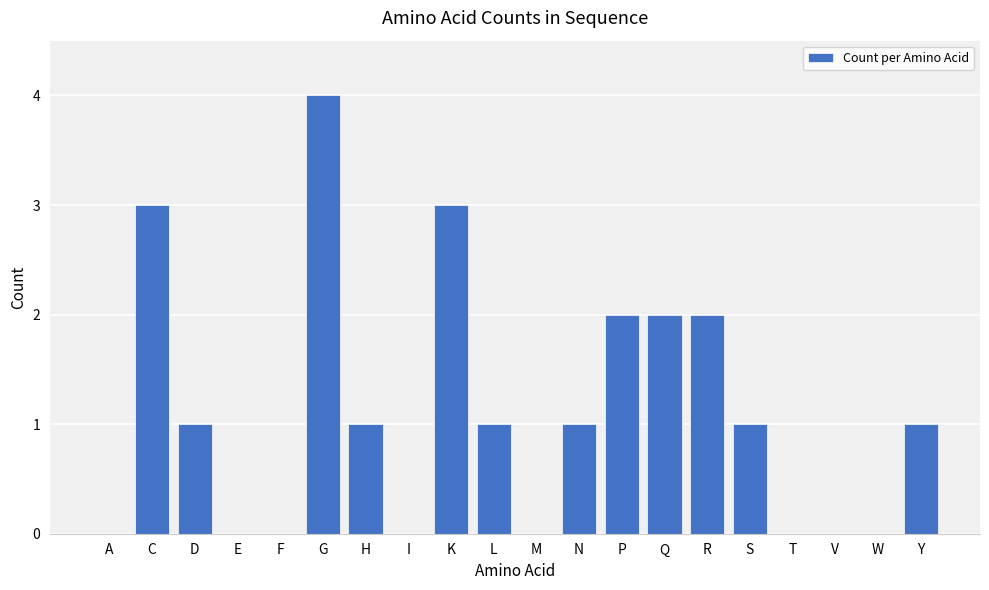

Which category has the highest value across all series?

G